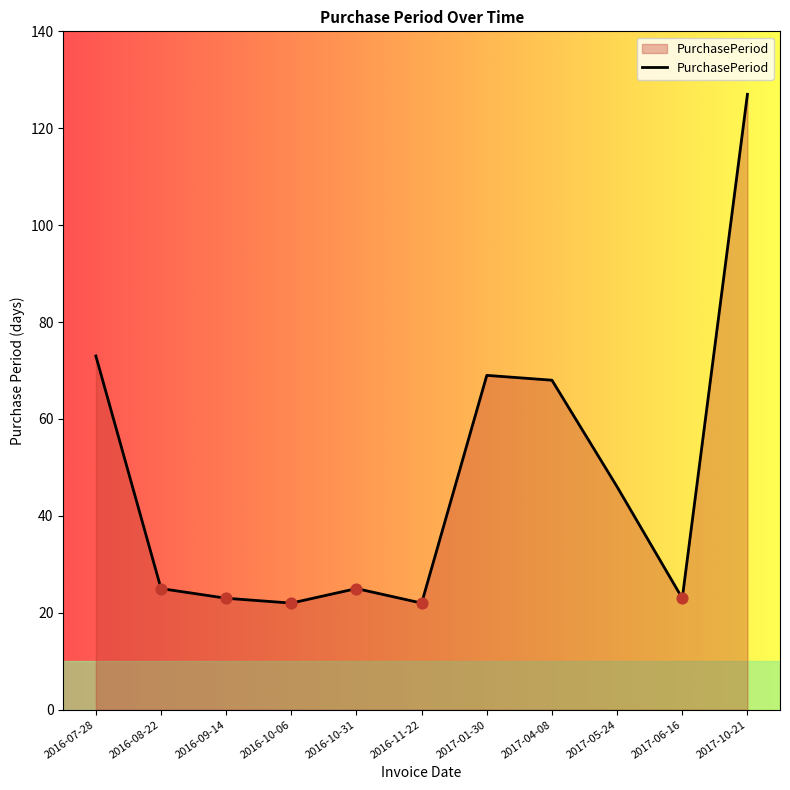

What is the change in value from 2016-08-22 to 2017-01-30?

+44